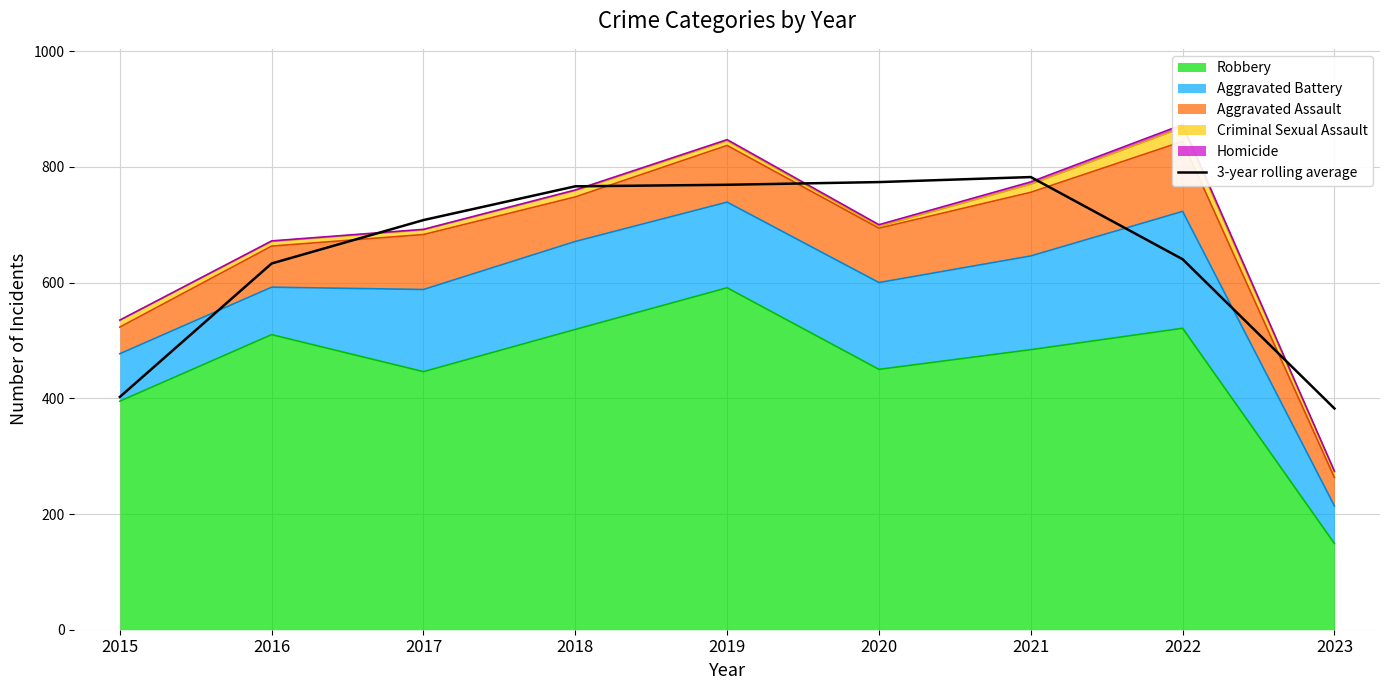

How many interior local peaks (higher than both neighbors) does the data have?

1